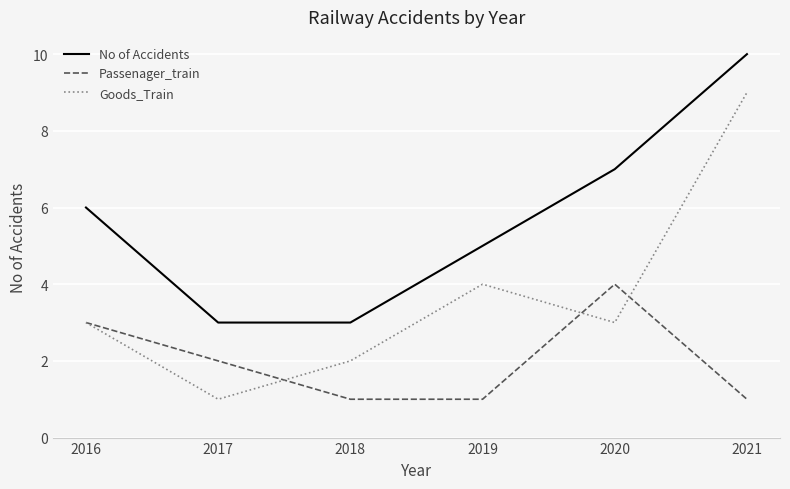

What is the approximate value of Goods_Train at 2021?

9